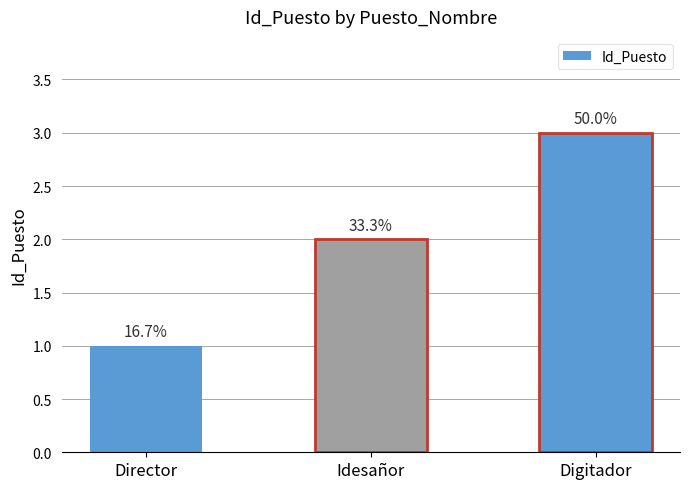

What is the change in value from Director to Idesañor?

+1